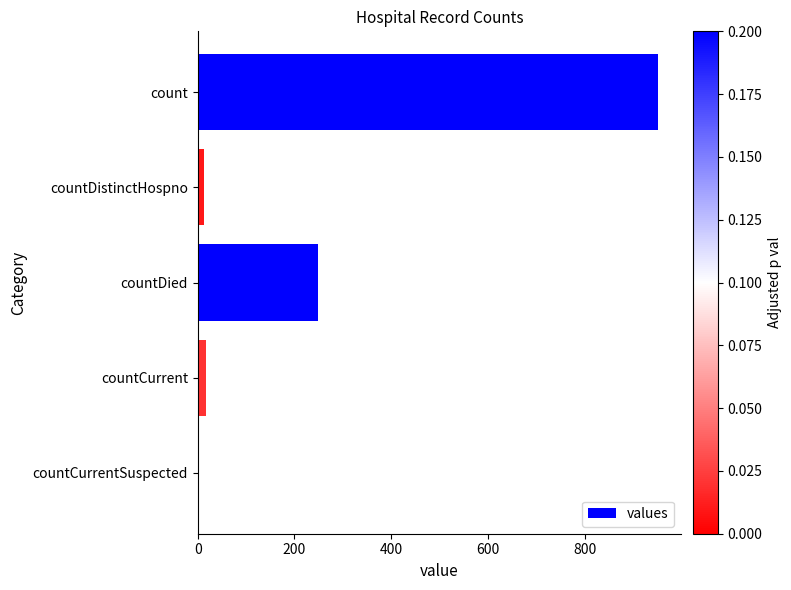

What is the greatest value displayed?

951